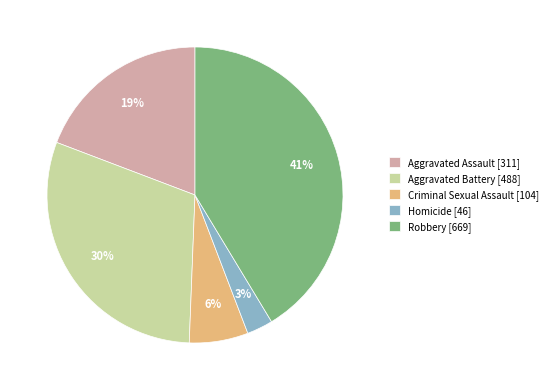

To the nearest percent, what is the difference between the Aggravated Assault [311] and Robbery [669] slice percentages?

22%